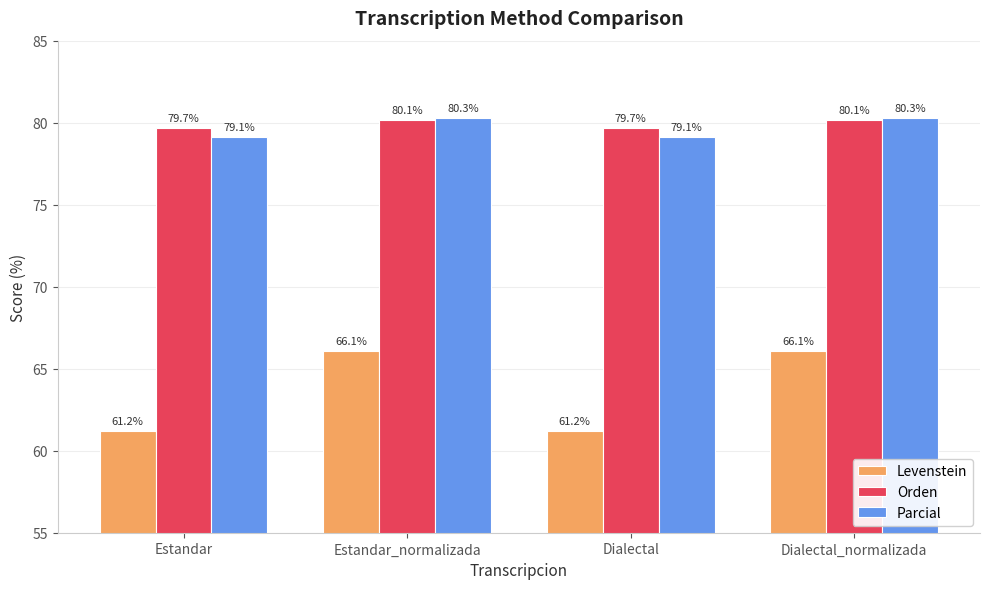

What position from the right is Dialectal?

2